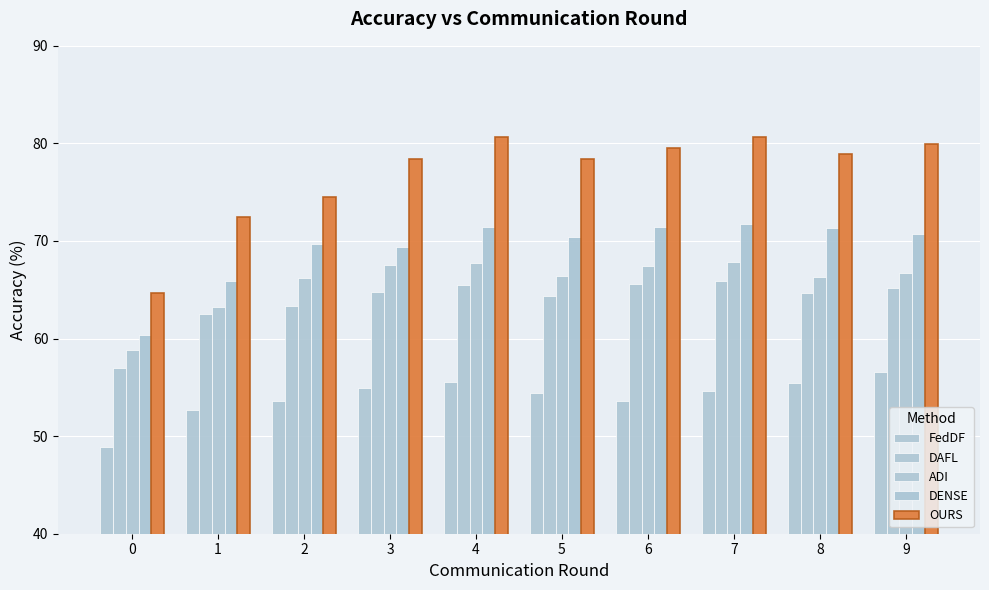

How many bars are there in total?

50